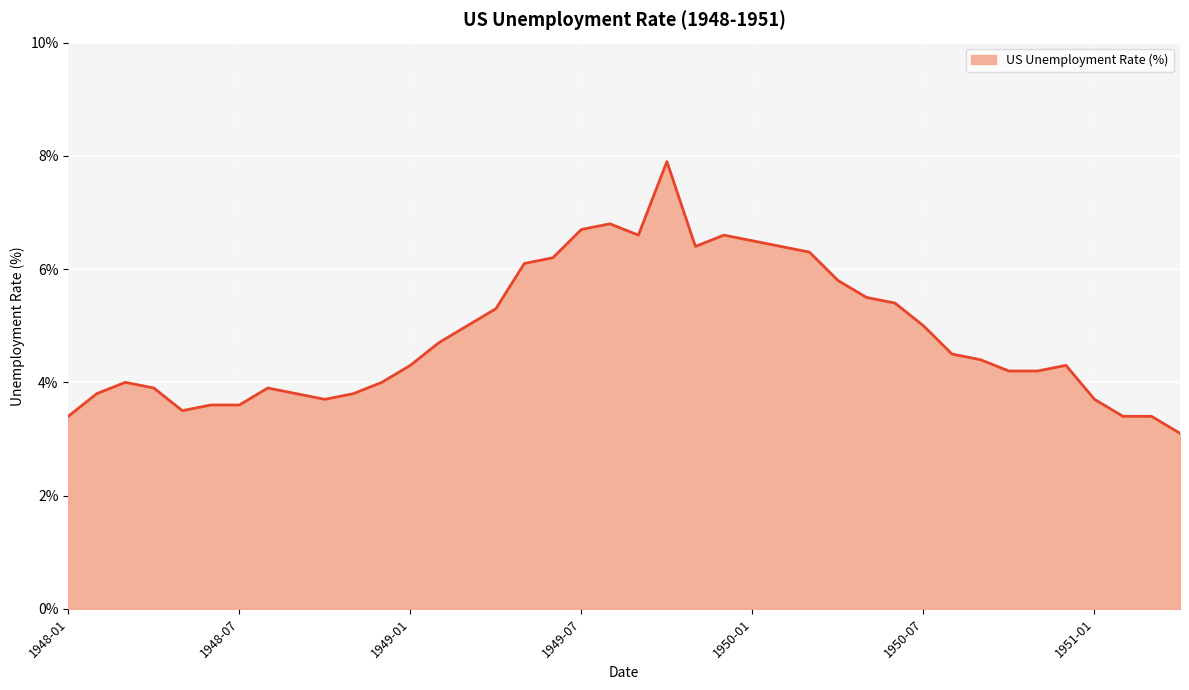

What is the difference between the maximum and minimum values?

4.8